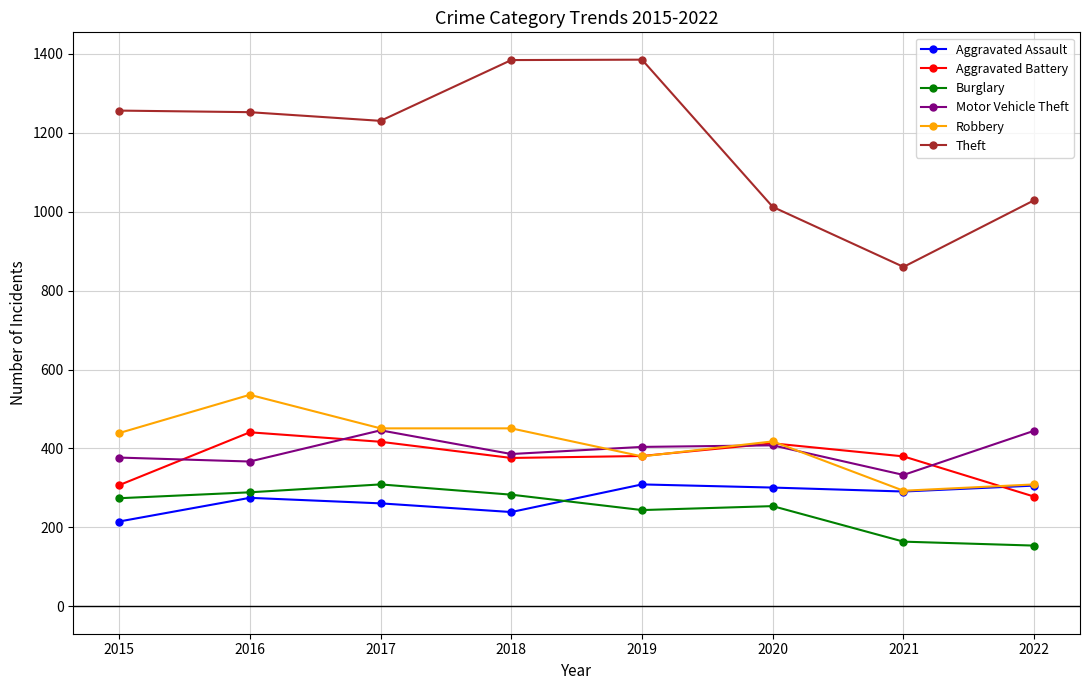

Is the value of Aggravated Assault at 2018 greater than the value of Burglary at 2021?

Yes